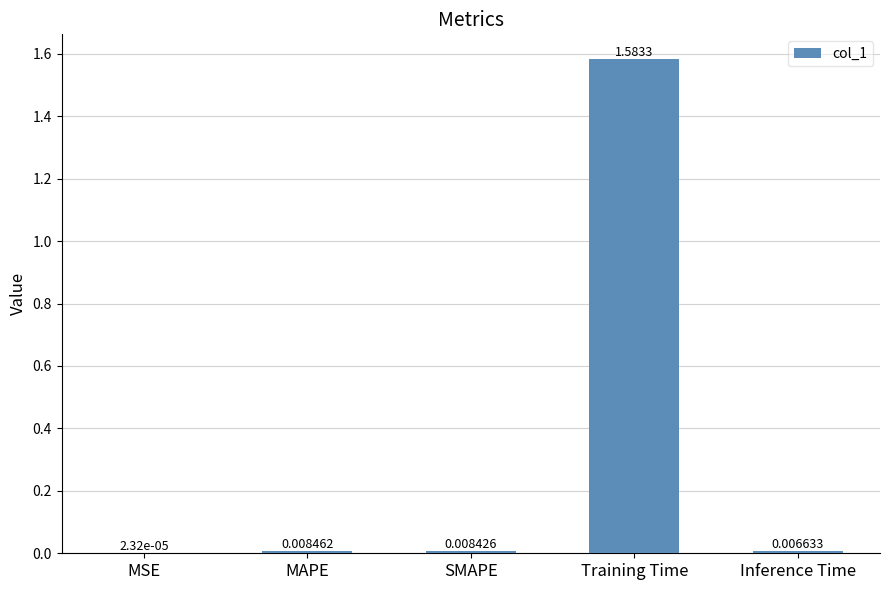

Where is the data nearest to the value 0?

MSE